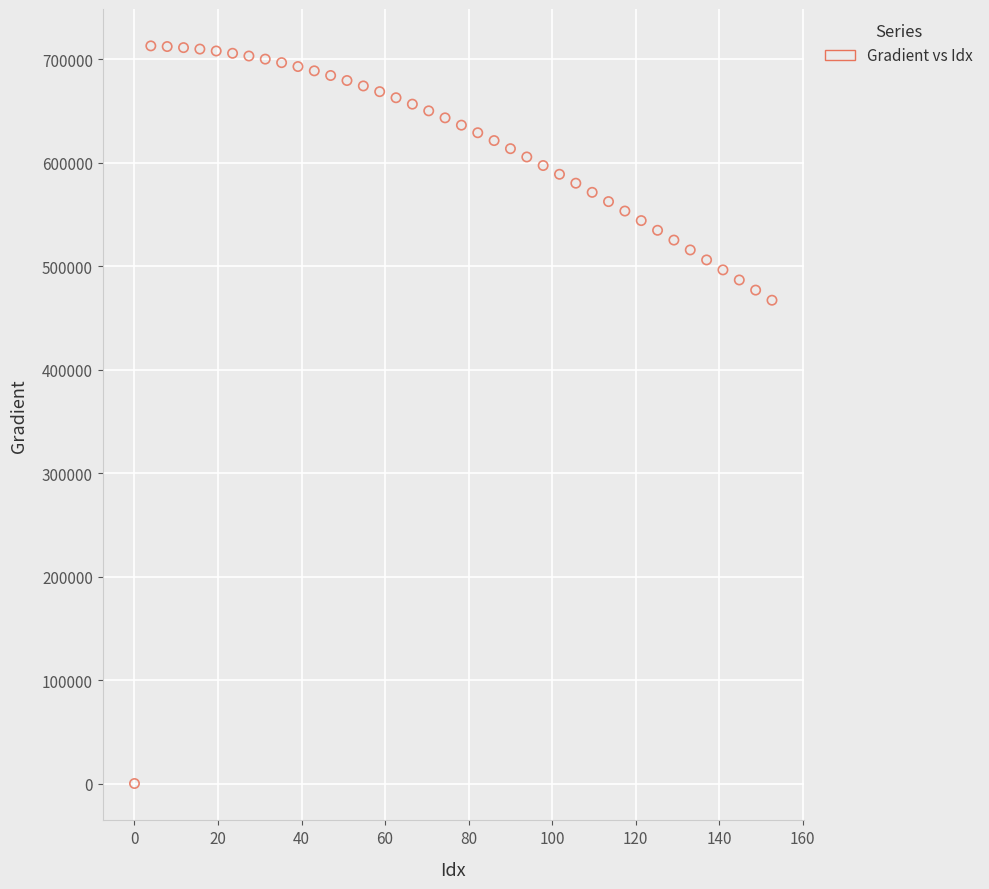

What is the range of Y values (max minus min)?

712825.1